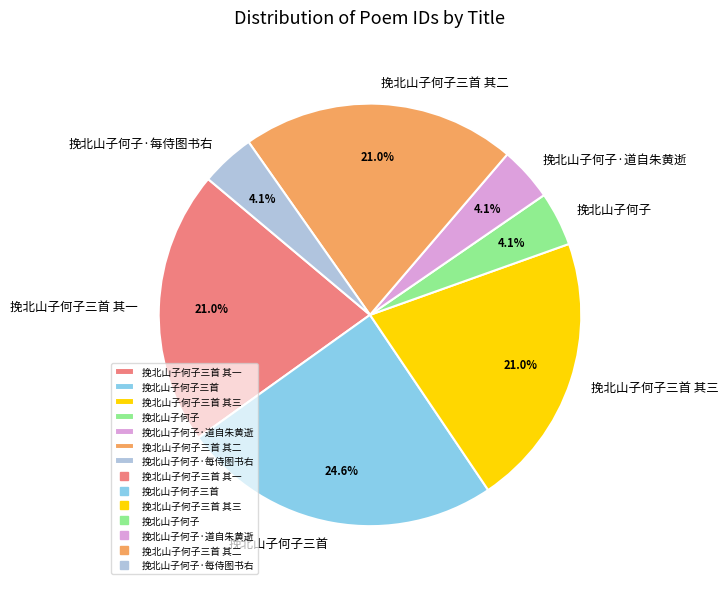

The 挽北山子何子 slice represents 4% of the pie. True or false?

True